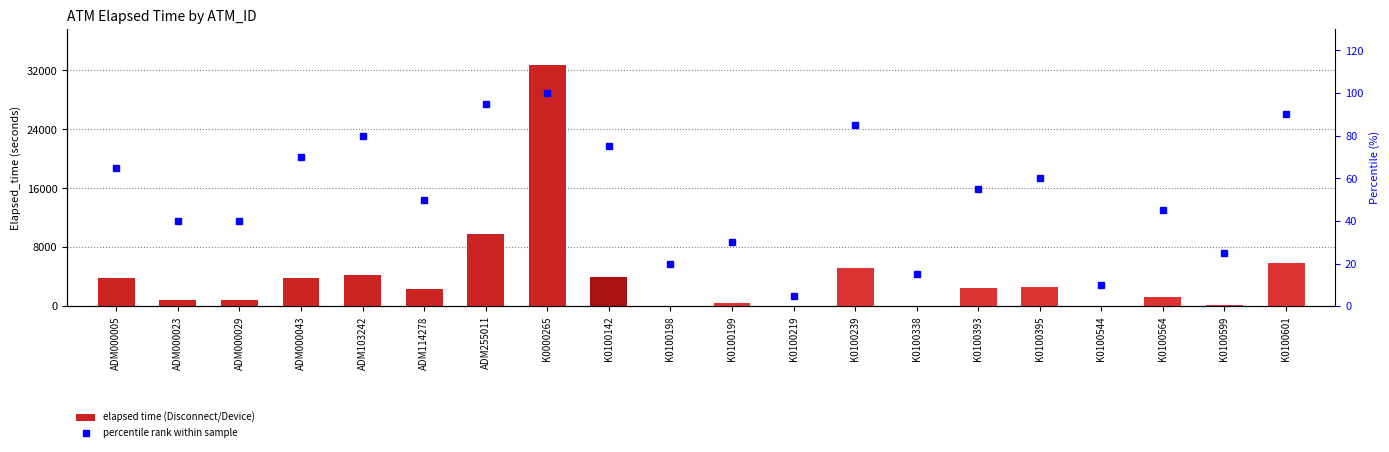

What is the difference between the maximum and second lowest values in the elapsed time series?

32671